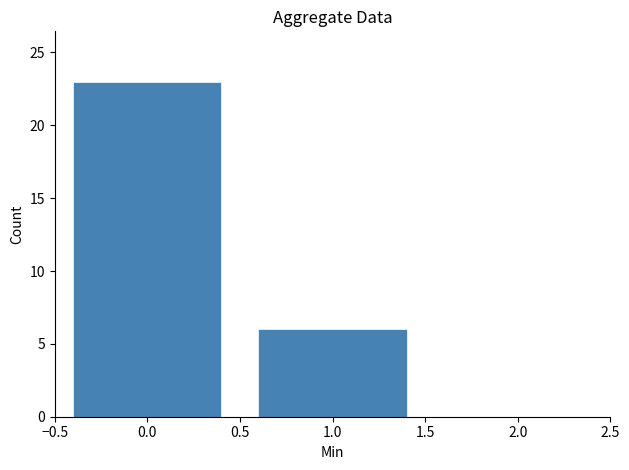

Reading left to right, transcribe this chart: for each bar, give the range it covers on the x-axis and its height. The values are not printed on the chart, so give them approximately, as read against the axis.

-0.5 to 0.5: 23
0.5 to 1.5: 6